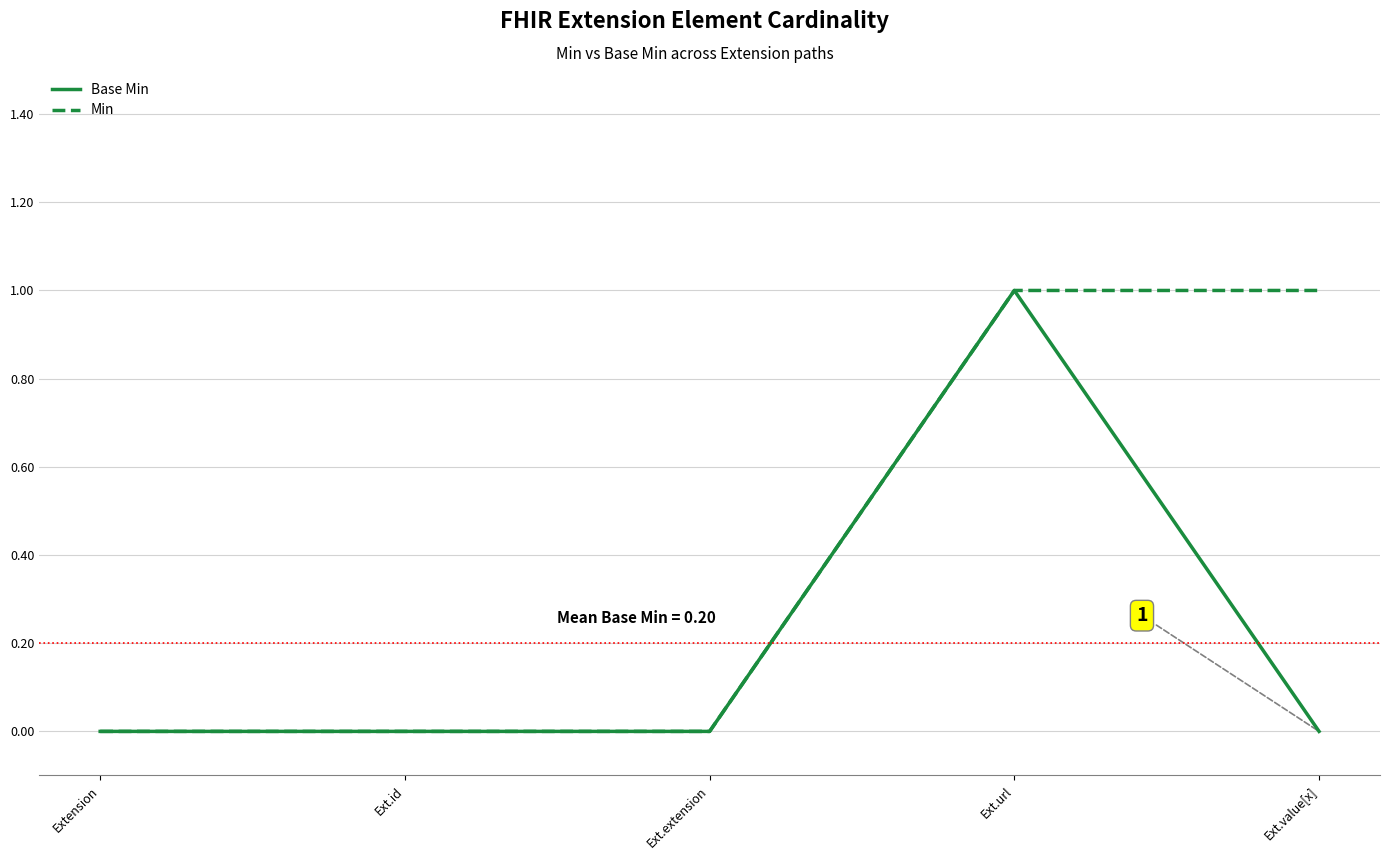

Is it true that Min equals 0 at Ext.extension?

True